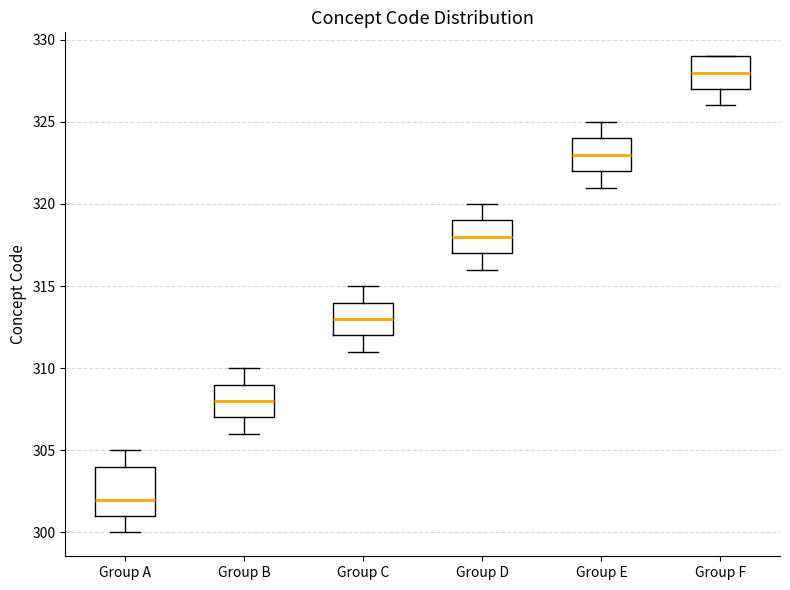

Reading left to right, read every box against the y-axis: the position of its median line, the range the box covers, and the ends of its whiskers. The values are not printed on the chart, so give them approximately, as read against the axis.

Group A: median 302, box 301 to 304, whiskers 300 to 305
Group B: median 308, box 307 to 309, whiskers 306 to 310
Group C: median 313, box 312 to 314, whiskers 311 to 315
Group D: median 318, box 317 to 319, whiskers 316 to 320
Group E: median 323, box 322 to 324, whiskers 321 to 325
Group F: median 328, box 327 to 329, whiskers 326 to 329